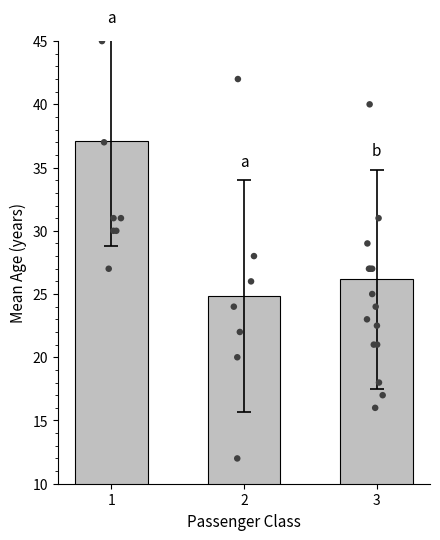

Approximately how many times larger is the value at 2 compared to 1?

0.7